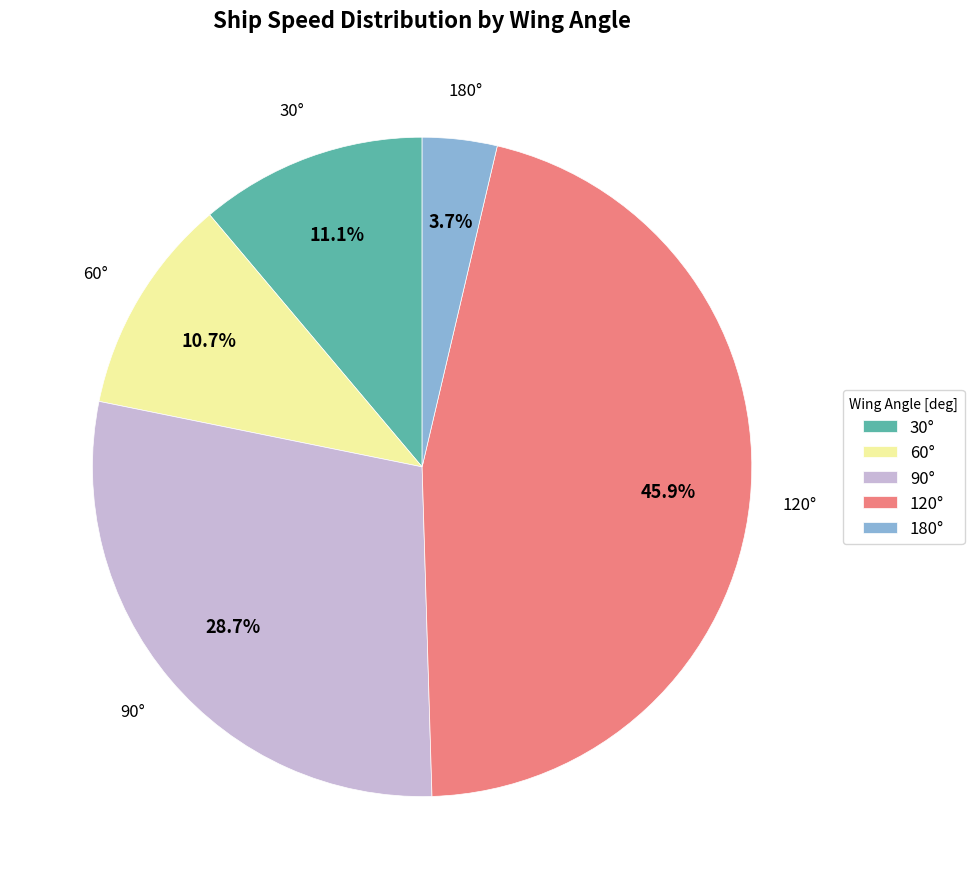

Does 90° represent more than half of the total?

No